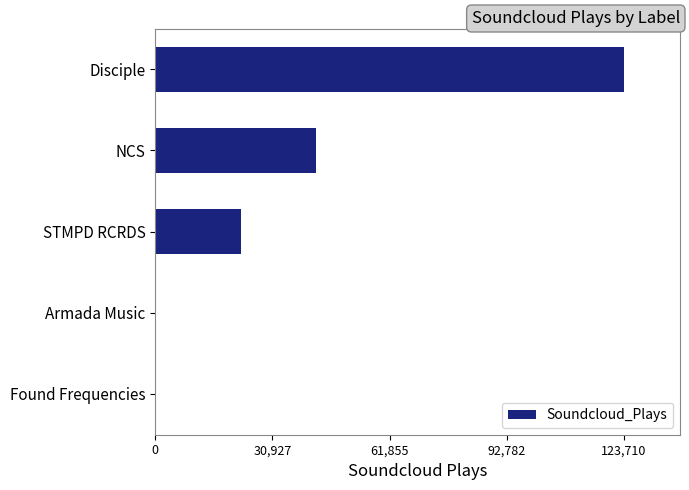

Which has a higher value, NCS or Disciple?

Disciple